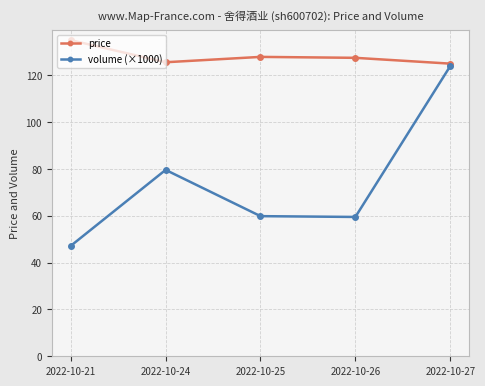

At which label does volume (×1000) first exceed 59?

2022-10-24